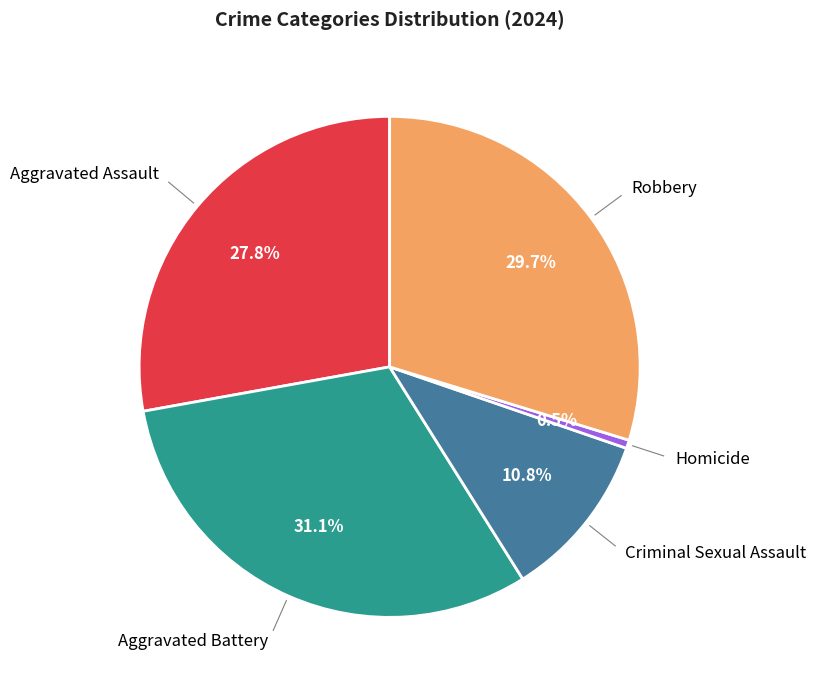

Is there a majority slice in this chart?

No